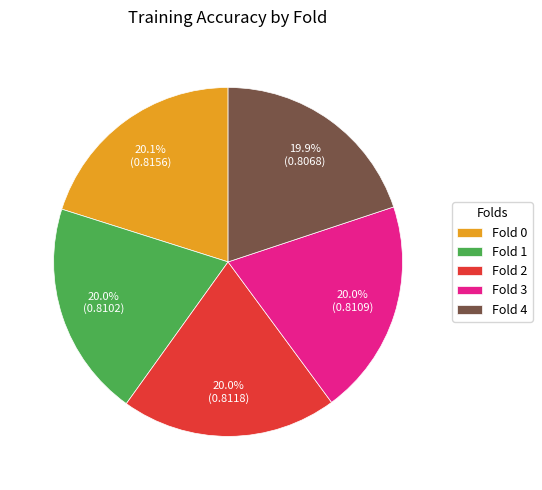

To the nearest percent, what portion does Fold 1 represent?

20%